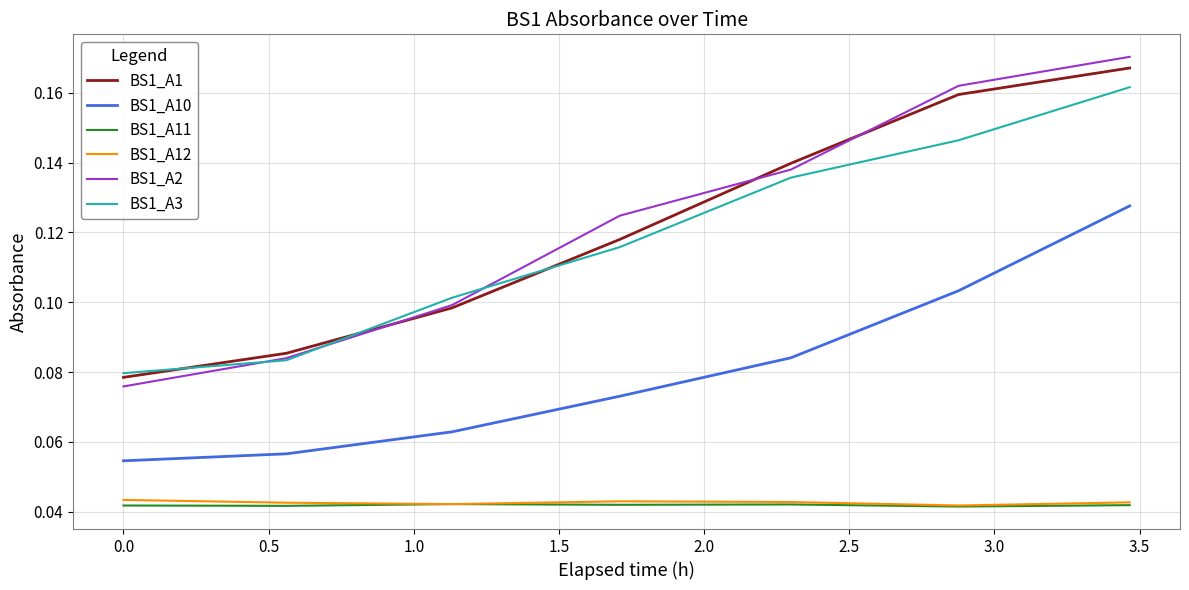

True or false: BS1_A11 and BS1_A2 cross at least once.

False